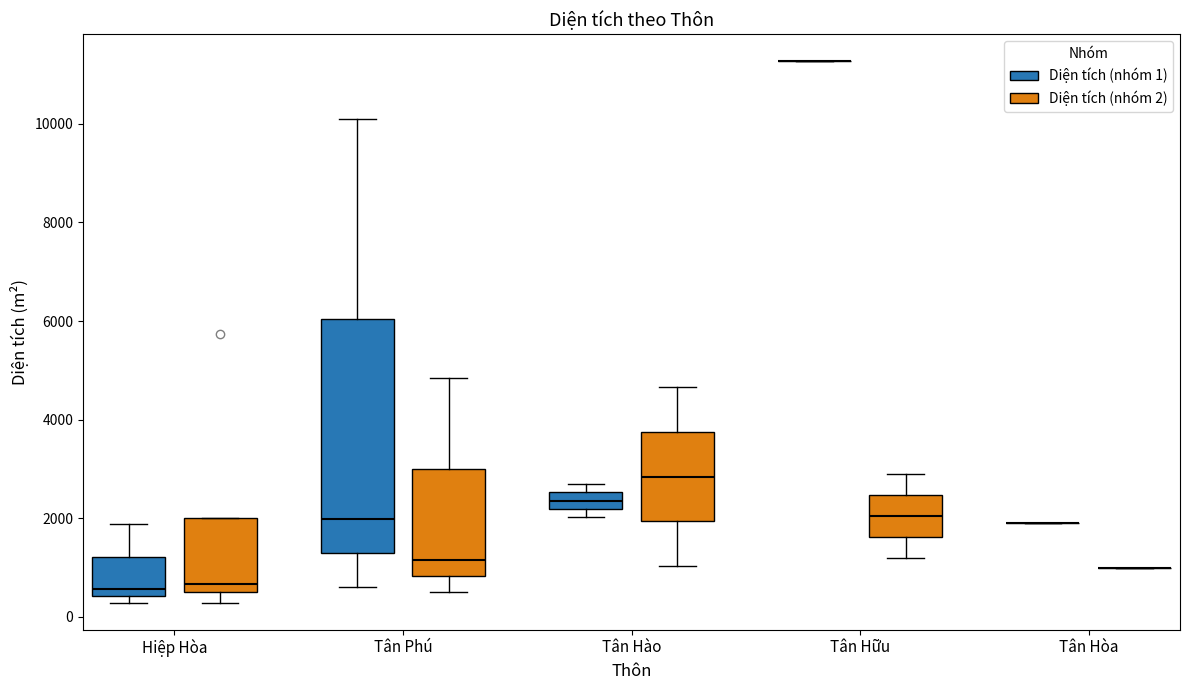

Where does the upper whisker of the box for Hiệp Hòa (Diện tích (nhóm 1)) end on the y-axis? The values are not printed on the chart, so give them approximately, as read against the axis.

1800